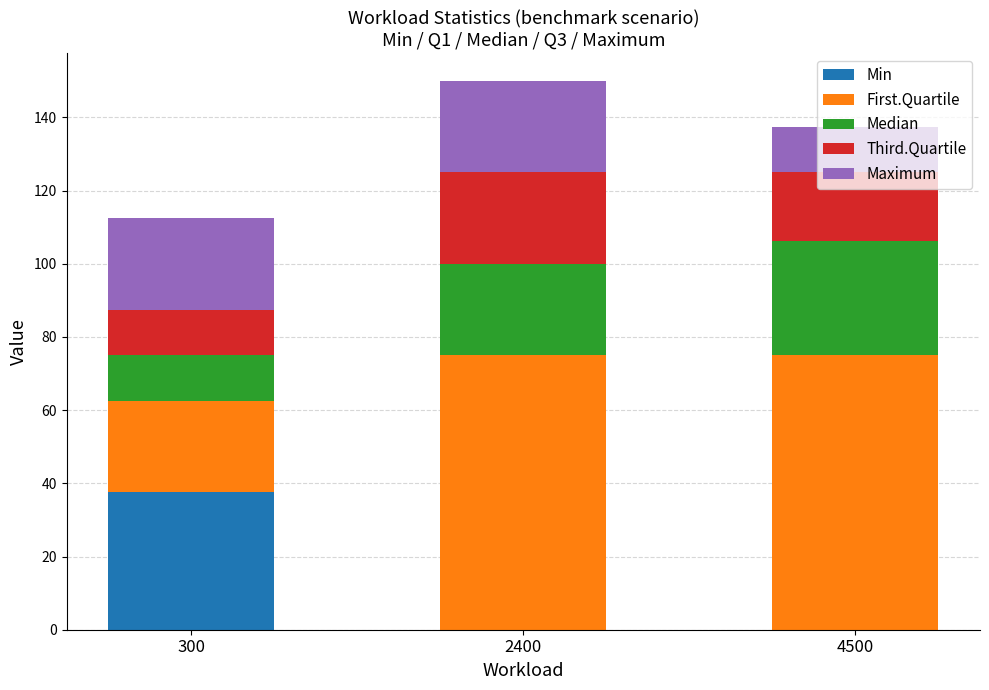

What is the sum of the Min values at 300 and 2400?

37.5